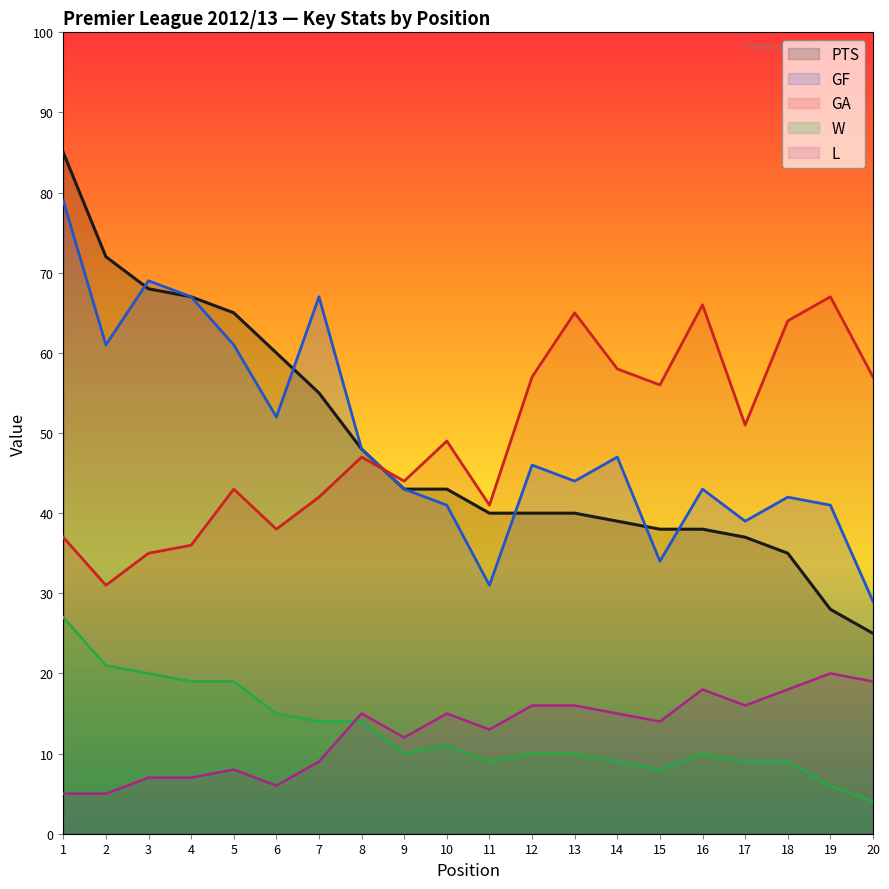

How many data points does each series have?

20